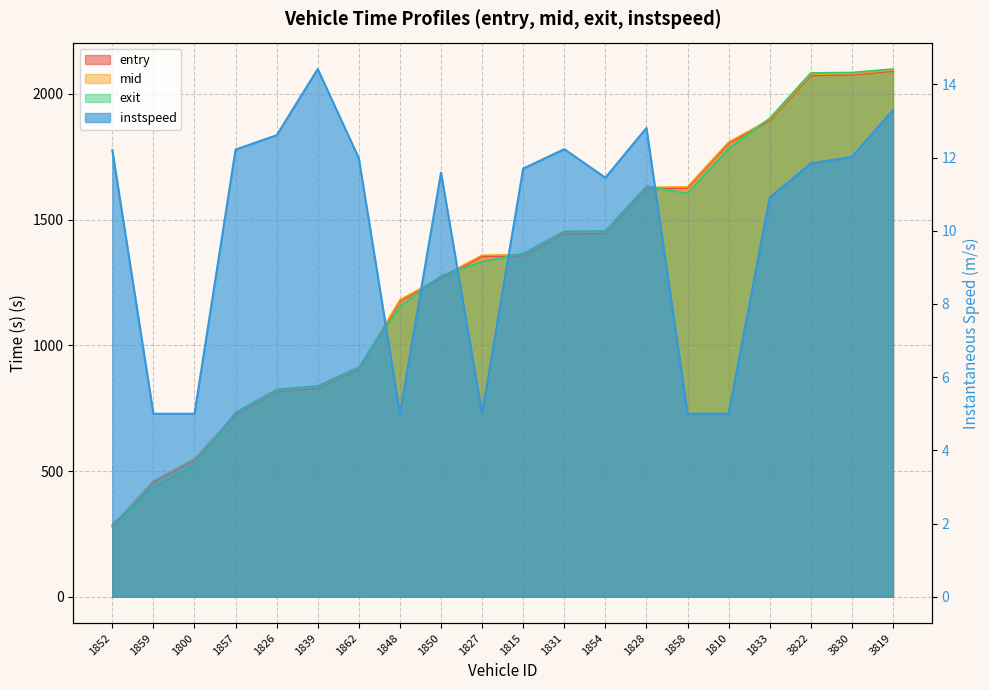

Which series has the largest total across all categories?

mid